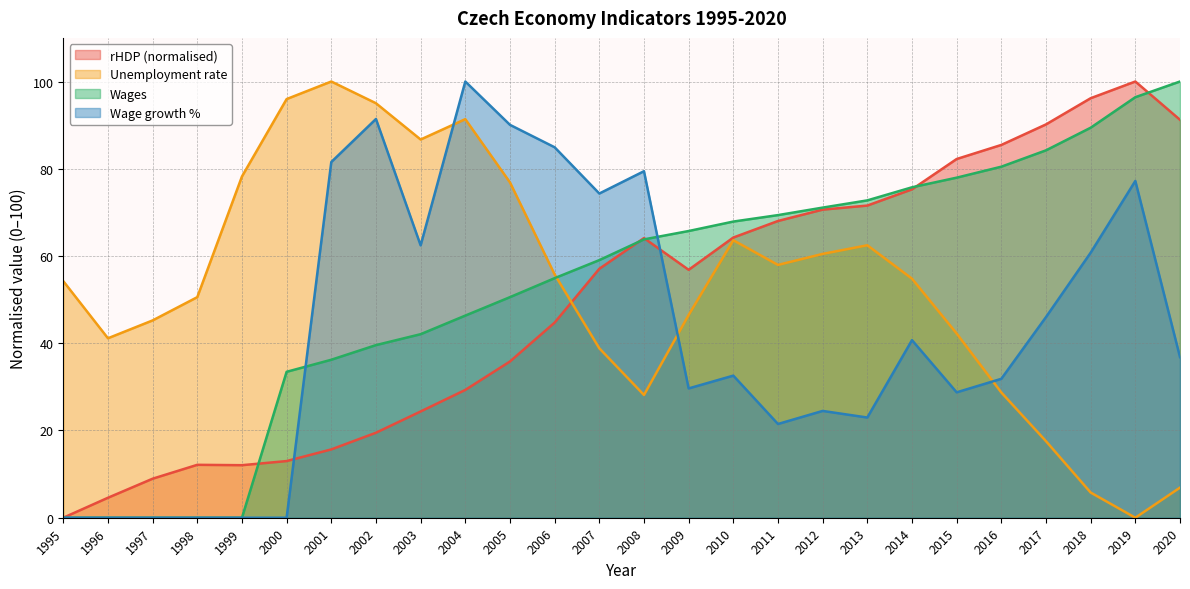

What is the spread (max minus min) of values at 1999?

78.2